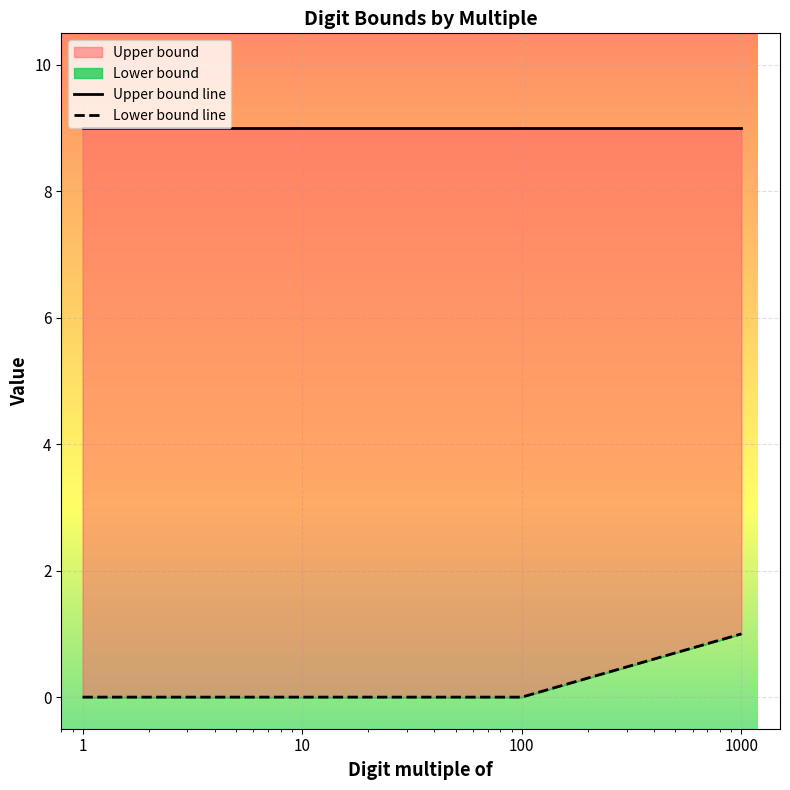

List the labels in order of value, smallest first.

1, 10, 100, 1000